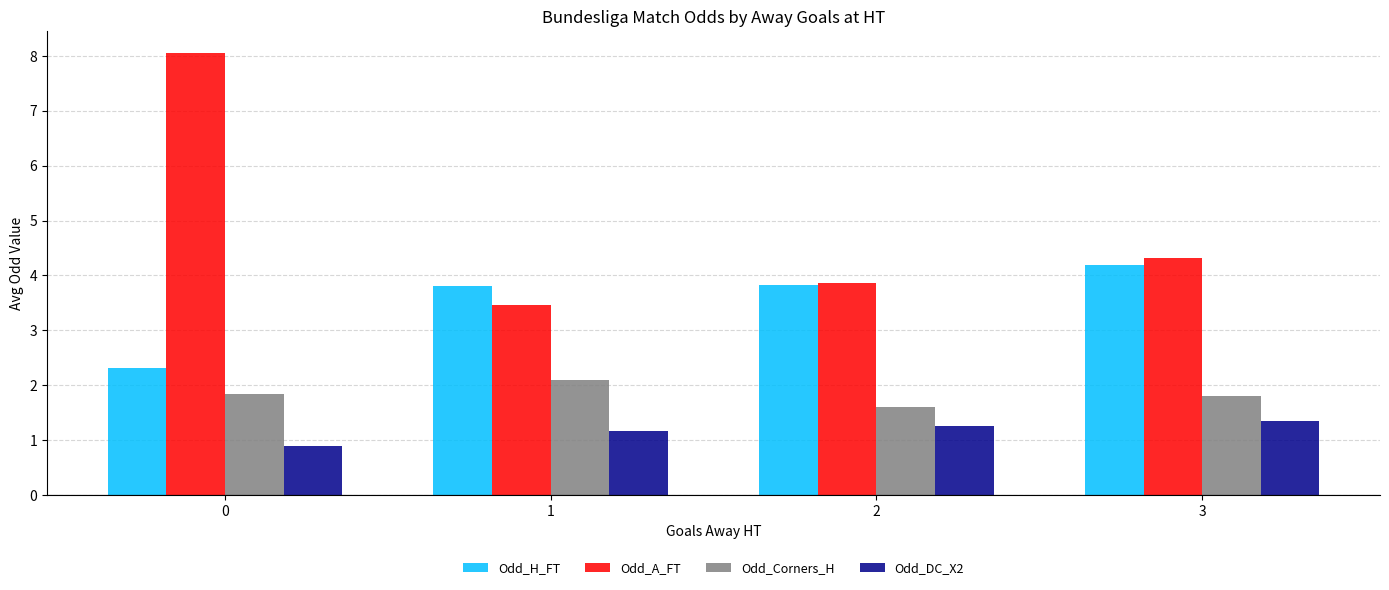

Which series has the widest spread of values?

Odd_A_FT